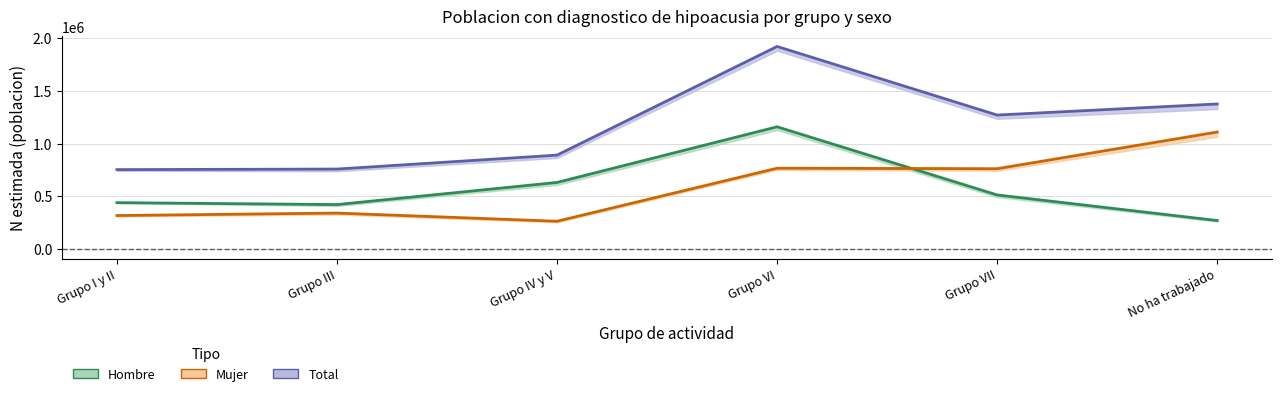

What is the label of the 6th point from the left?

No ha trabajado